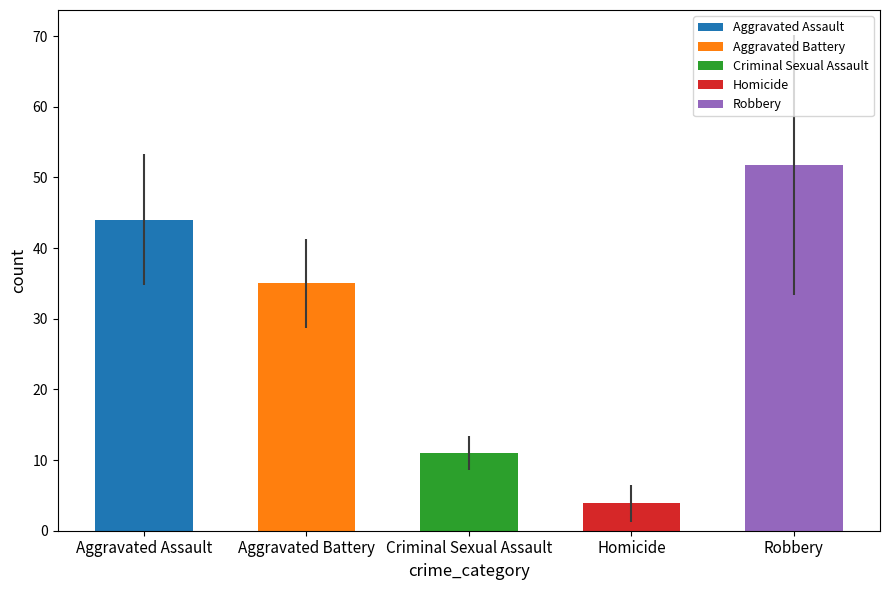

Which series has the largest range (max minus min)?

Robbery